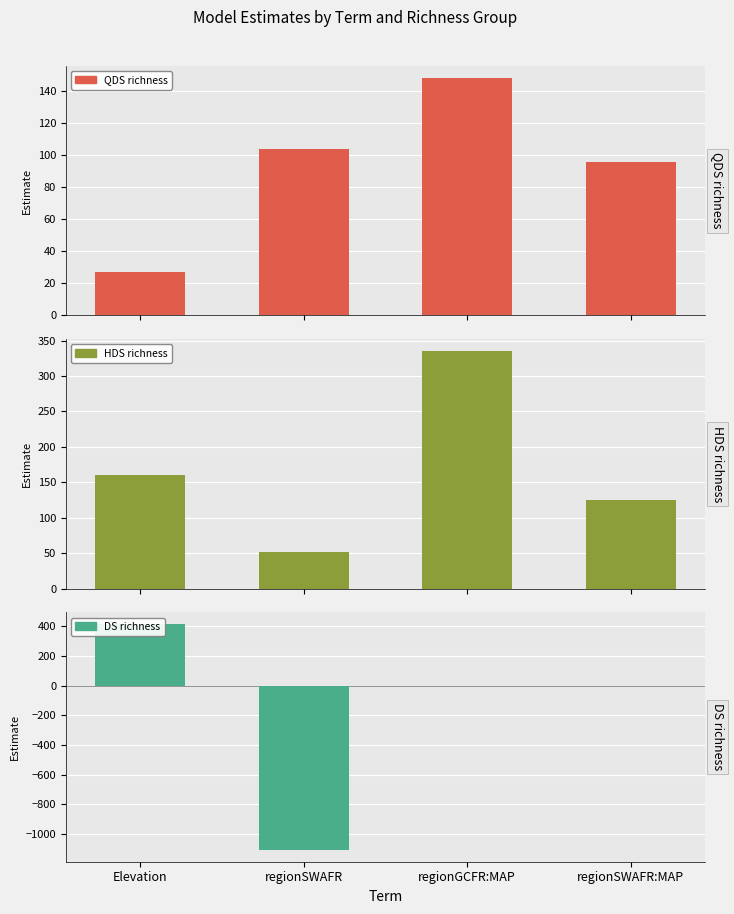

List the series in order of their peak value, lowest first.

QDS richness, HDS richness, DS richness